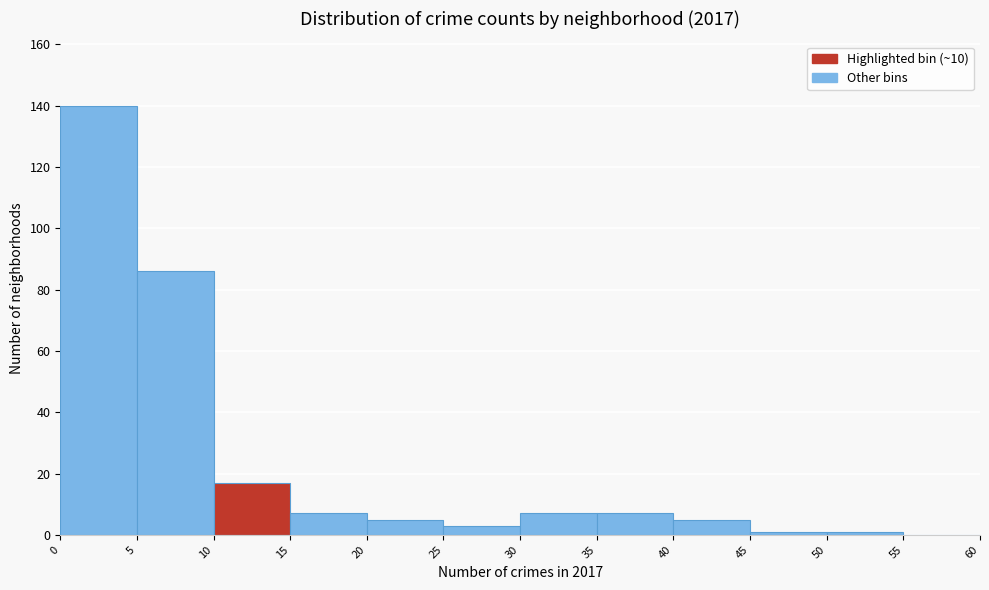

Reading left to right, transcribe this chart: for each bar, give the range it covers on the x-axis and its height. The values are not printed on the chart, so give them approximately, as read against the axis.

0 to 5: 140
5 to 10: 86
10 to 15: 18
15 to 20: 8
20 to 25: 6
25 to 30: 4
30 to 35: 8
35 to 40: 8
40 to 45: 6
45 to 50: under 2
50 to 55: under 2
55 to 60: 0